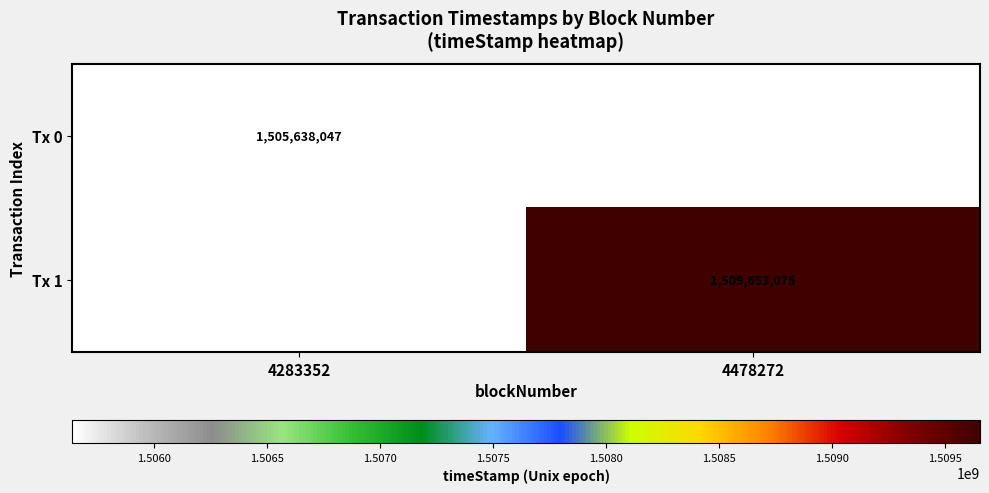

The Tx 0 series shows 2106628843 at 4283352. True or false?

False